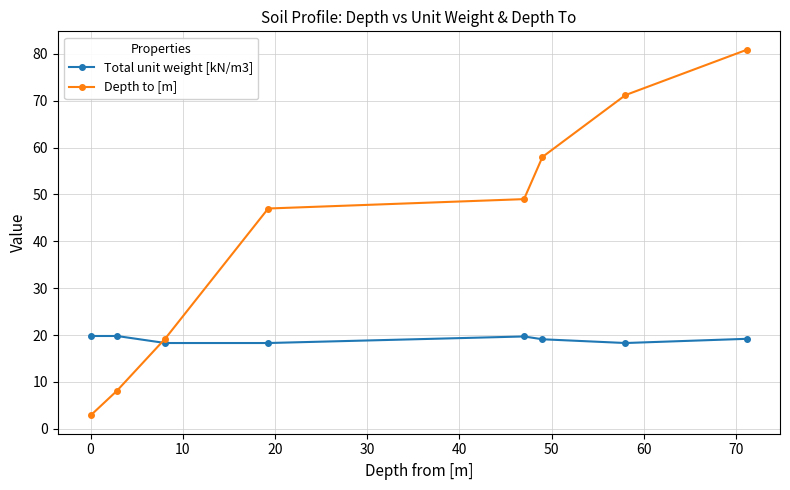

What is the greatest value displayed?

80.9